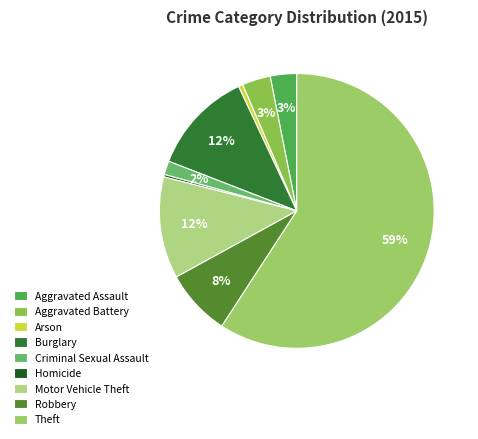

Count the number of slices in the pie.

9